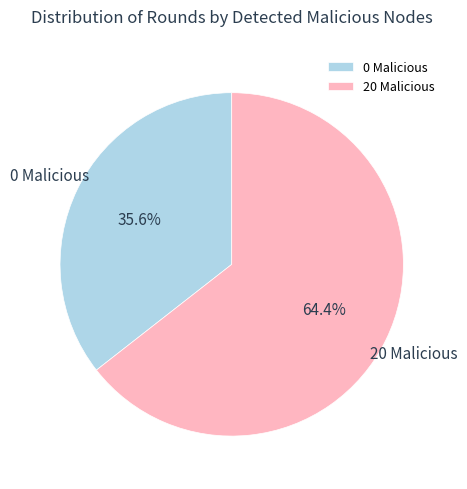

Is there any slice that represents more than half of the pie?

Yes